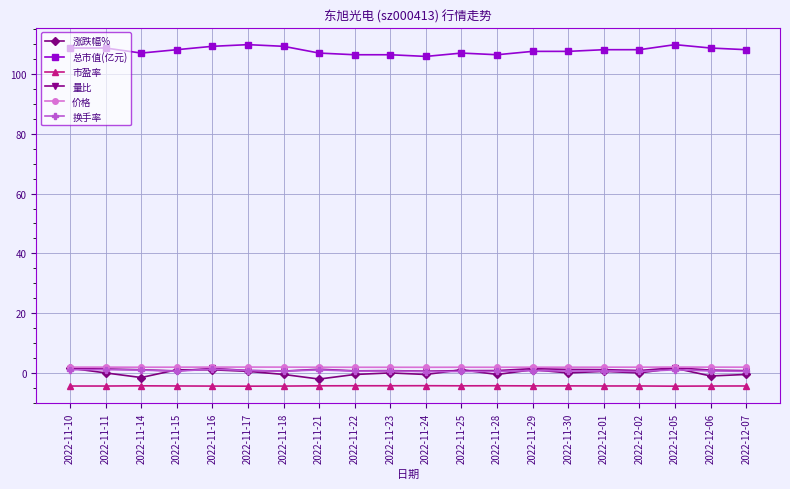

Is this an area chart (filled region under the line)?

No